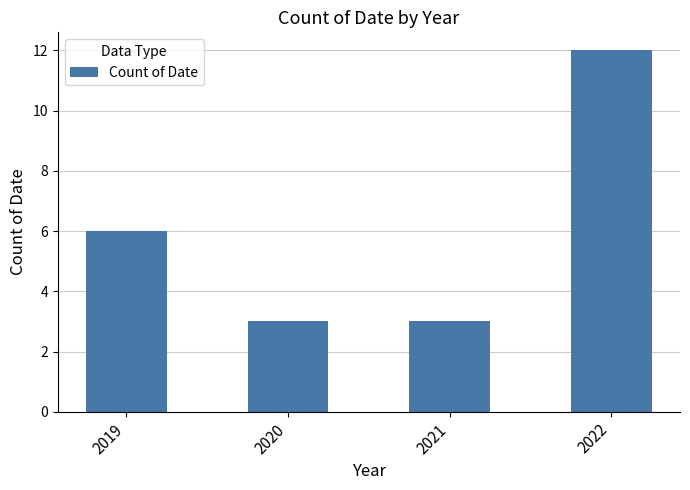

What is the greatest value displayed?

12